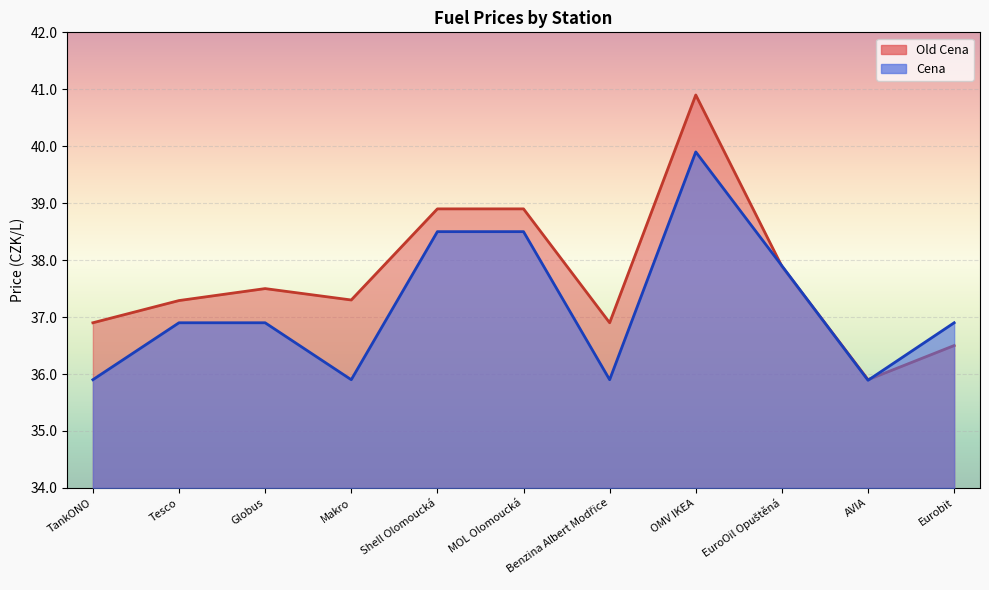

What is the average value of the Cena series?

37.2